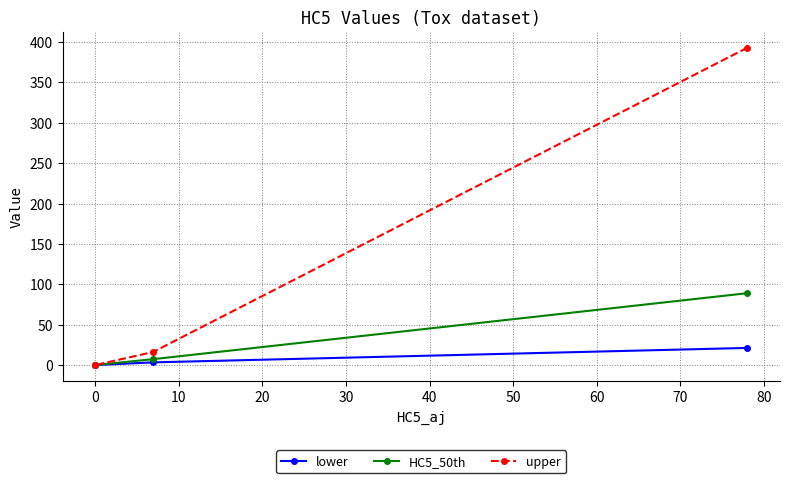

What is the value of the upper point at the 2nd from the left?

16.1